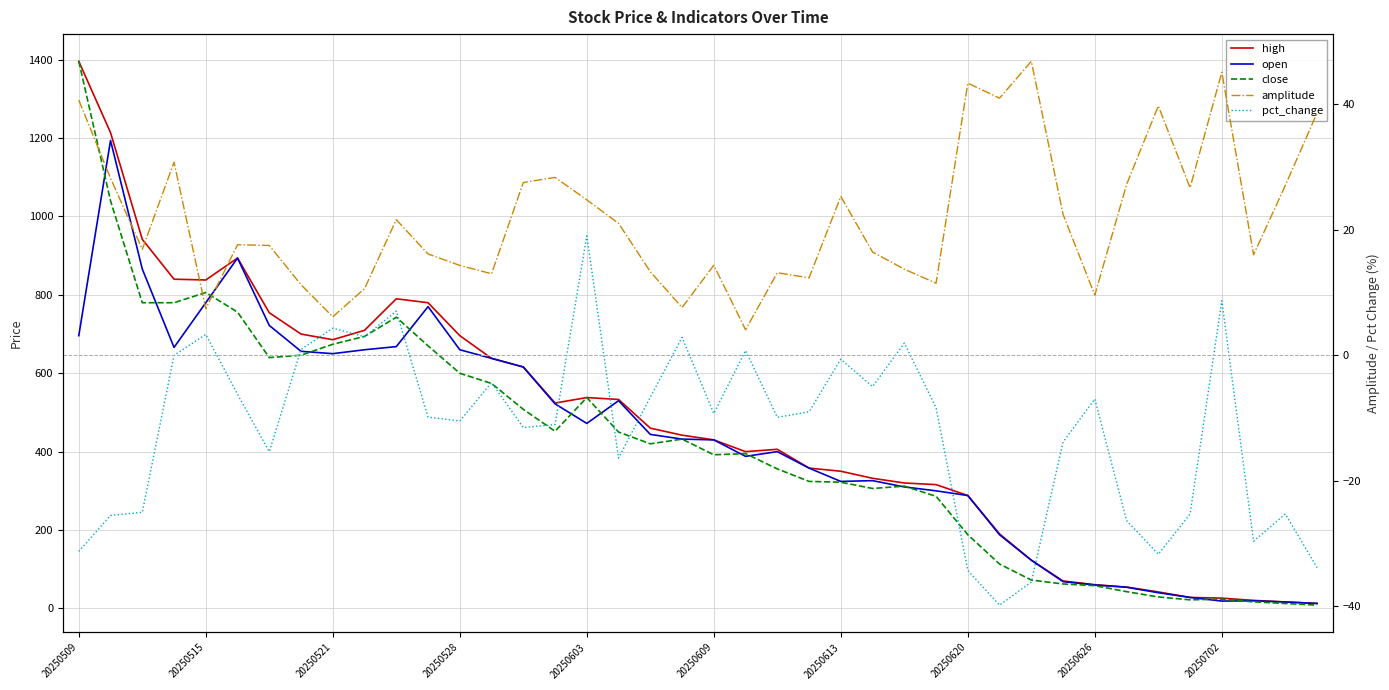

Reading left to right, what are all the values shown in this chart?

high: 1396.0	1214.0	941.8	840.0	838.0	894.0	754.4	700.0	685.7	709.7	790.0	780.0	696.0	638.0	616.0	524.0	538.0	533.2	460.0	442.0	430.0	400.0	406.0	358.0	350.0	332.0	320.0	315.8	288.0	190.0	123.0	70.0	60.5	54.4	42.0	28.0	26.2	20.4	16.4	12.9
open: 696.0	1194.0	866.0	666.0	780.0	894.0	722.0	656.0	650.0	660.0	668.0	770.0	660.0	638.0	616.0	522.0	472.0	530.0	444.0	432.0	430.0	388.0	400.0	358.0	324.0	326.0	310.0	300.0	288.0	187.9	123.0	68.3	59.8	54.0	40.0	28.0	18.7	19.5	16.4	12.5
close: 1396.0	1040.0	780.0	780.0	806.0	756.0	640.0	646.0	674.0	694.0	743.0	670.0	600.0	574.0	508.0	452.0	538.0	450.0	420.0	432.0	392.0	395.0	356.0	324.0	322.0	306.0	312.0	286.0	188.0	113.2	72.3	62.3	58.0	42.7	29.2	21.8	23.7	16.7	12.5	8.3
amplitude: 40.7	28.2	16.9	30.8	7.4	17.6	17.5	11.2	6.1	10.6	21.6	16.1	14.3	13.0	27.5	28.4	24.8	21.0	13.3	7.6	14.3	4.1	13.2	12.3	25.3	16.5	13.7	11.5	43.4	41.0	46.8	22.5	9.6	27.2	39.7	26.7	45.1	16.0	27.1	38.6
pct_change: -31.2	-25.5	-25.0	0.0	3.3	-6.2	-15.3	0.9	4.3	3.0	7.1	-9.8	-10.4	-4.3	-11.5	-11.0	19.0	-16.4	-6.7	2.9	-9.3	0.8	-9.9	-9.0	-0.6	-5.0	2.0	-8.3	-34.3	-39.8	-36.1	-13.8	-7.0	-26.3	-31.7	-25.3	8.7	-29.6	-25.3	-33.8